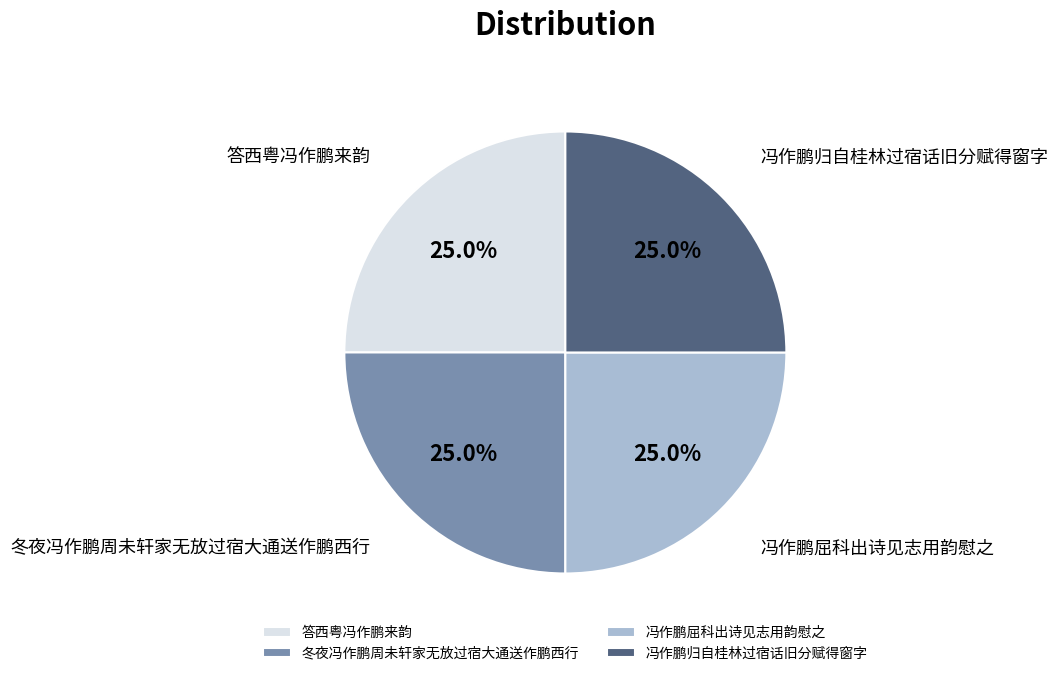

Does 冯作鹏归自桂林过宿话旧分赋得窗字 account for over 50% of the chart?

No